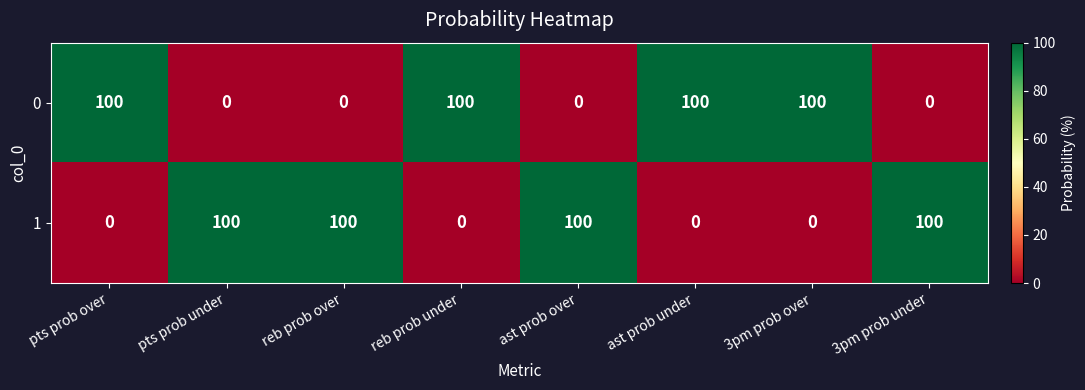

Rank the series at pts prob under from lowest to highest value.

0, 1